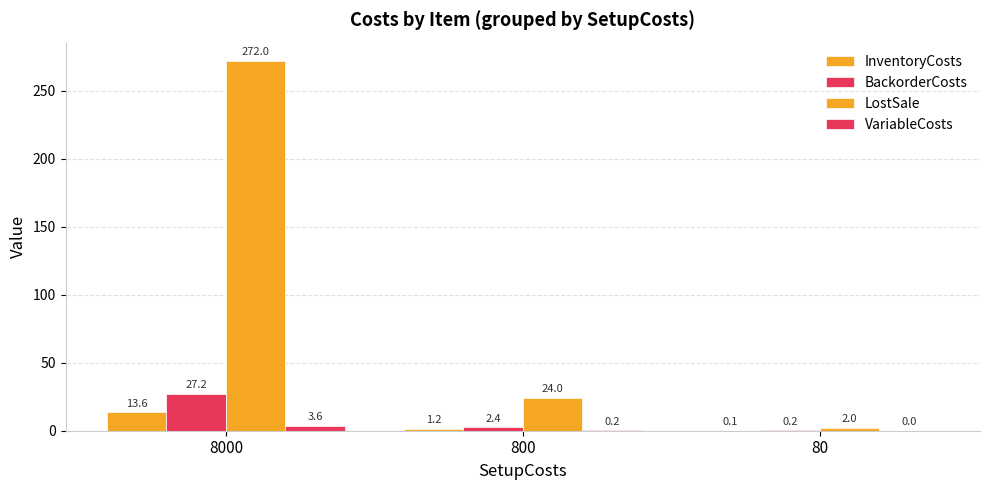

True or false: VariableCosts has a value of 3.6 at 8000.

True